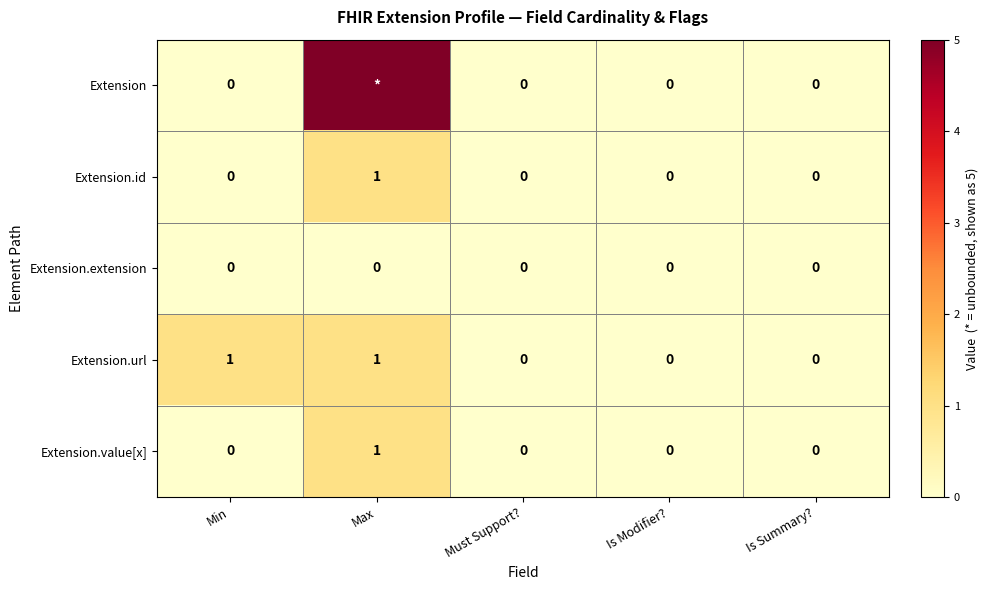

Which label corresponds to the smallest value in the chart?

Min